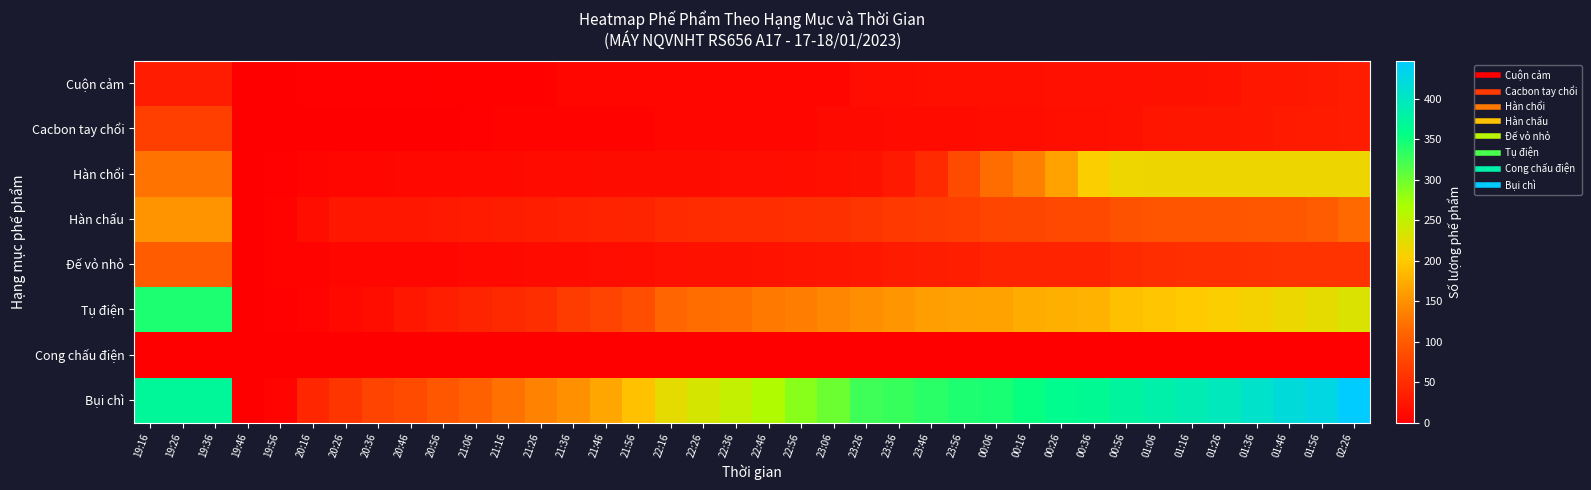

How many data points does each series have?

38